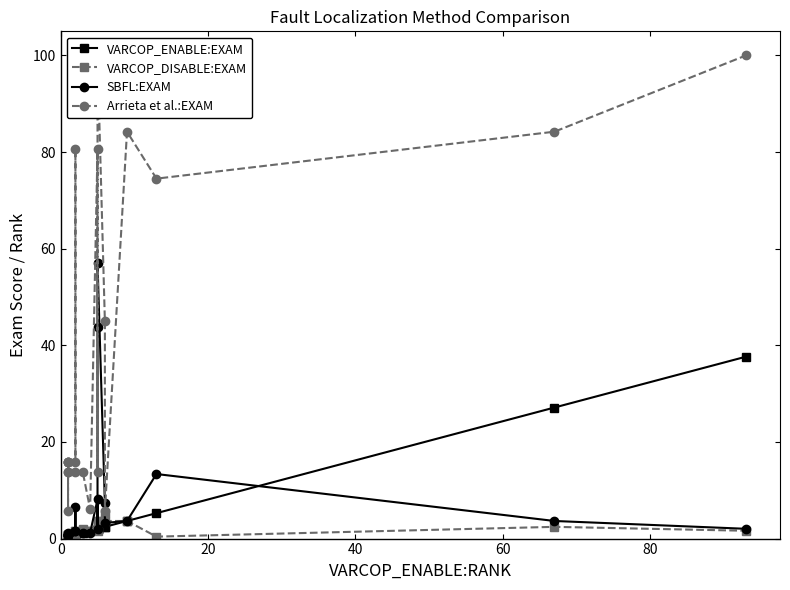

What is the sum of all Arrieta et al.:EXAM values?

914.2